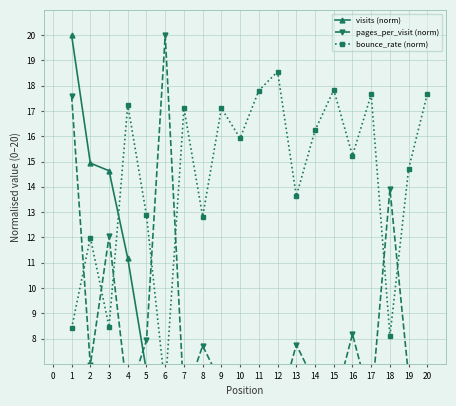

What is the minimum value shown in the chart?

1.0